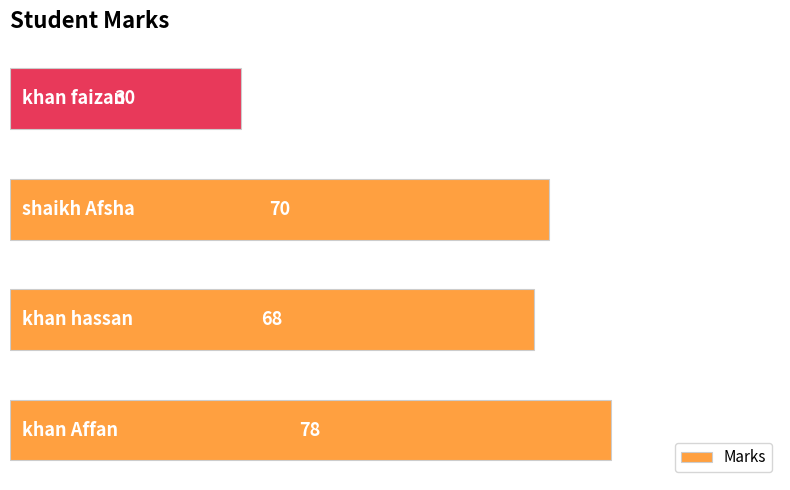

What is the smallest value displayed?

30